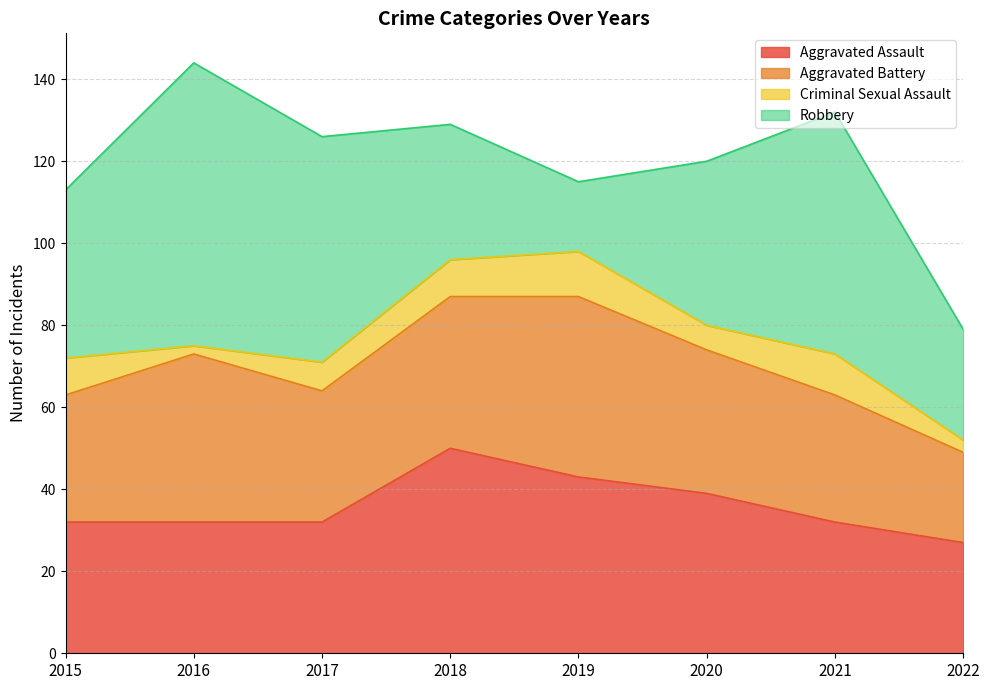

How many categories are shown in the chart?

8